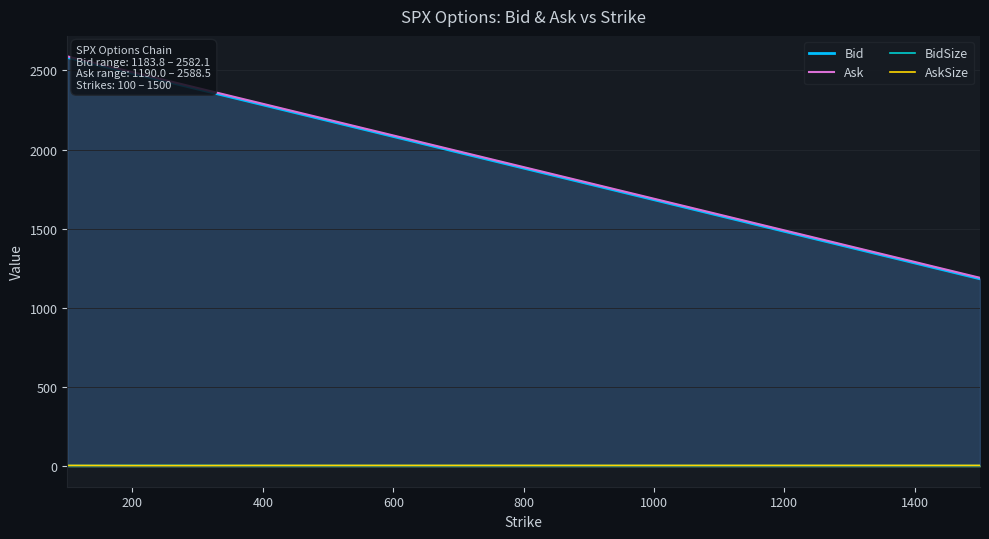

Rank the series by their maximum value, from highest to lowest.

Ask, Bid, BidSize, AskSize